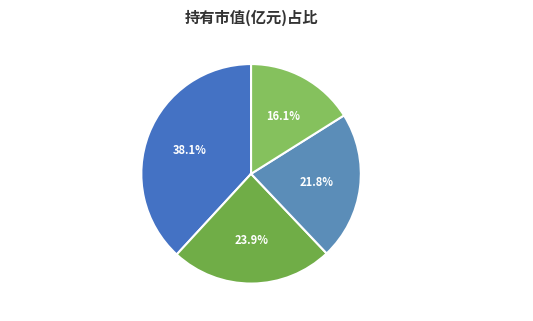

How many slices are in this pie chart?

4